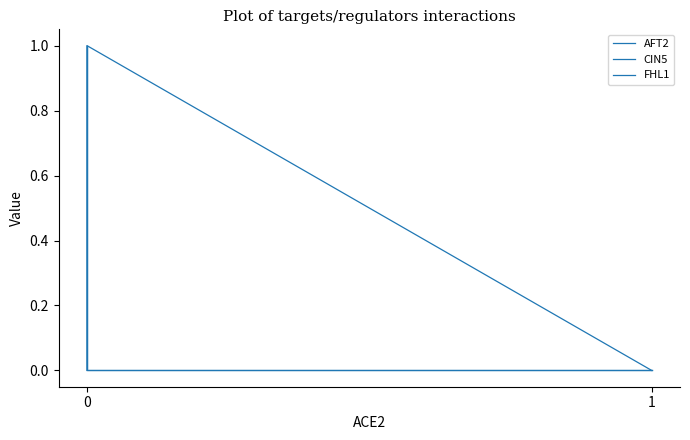

True or false: CIN5 has a value of 0 at 0.

False